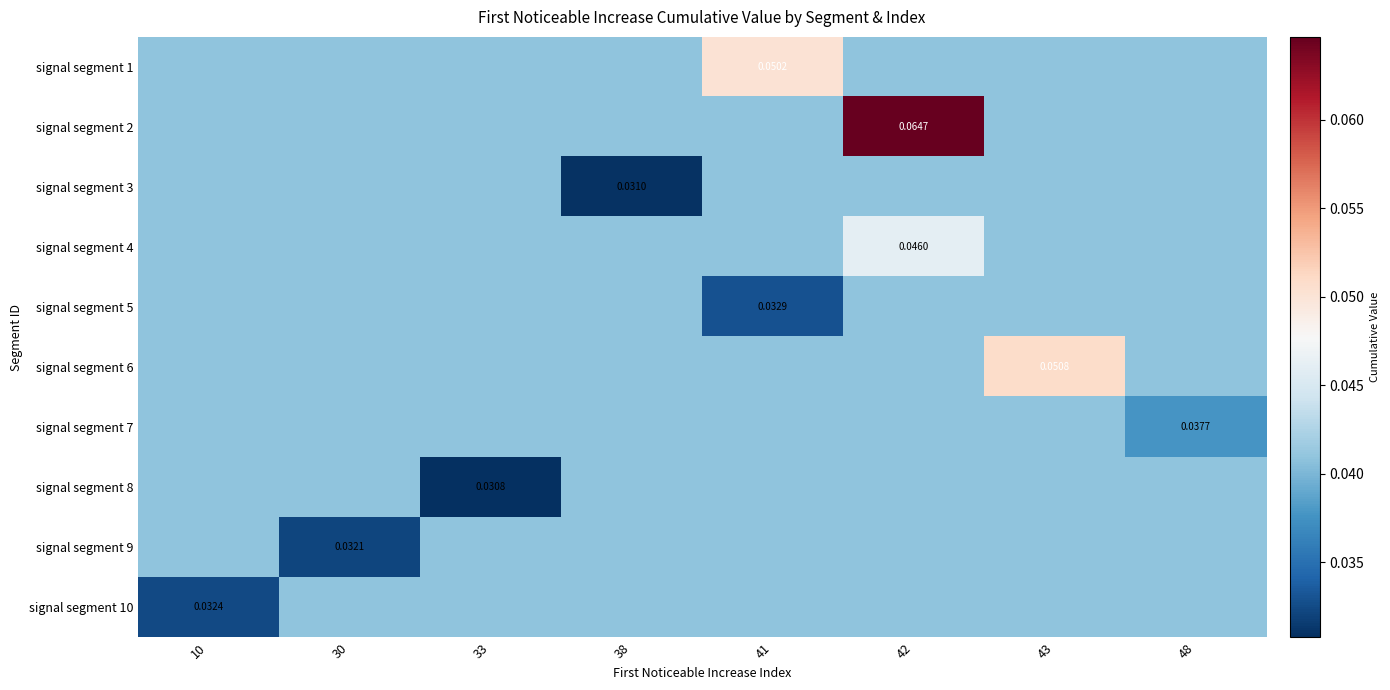

At which category is the sum across all series the highest?

42